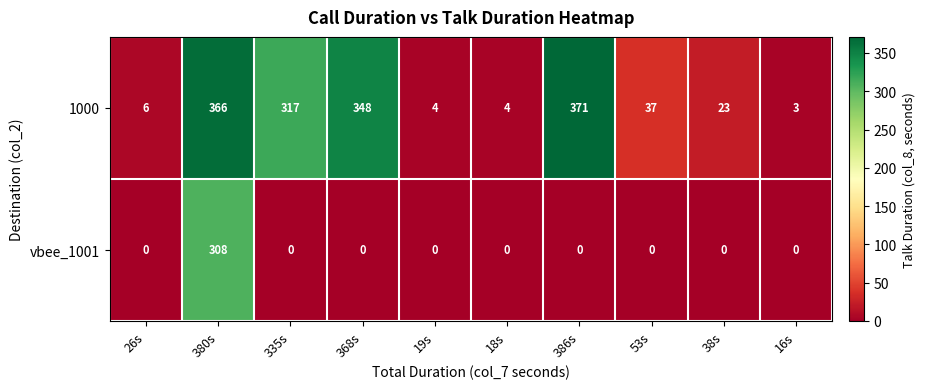

The vbee_1001 series shows 0 at 19s. True or false?

True